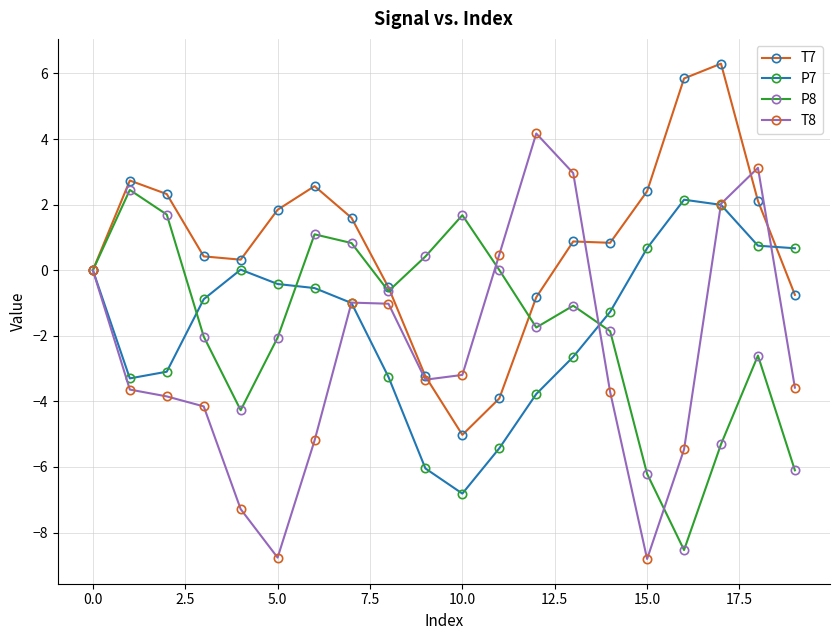

Count the number of data series in this chart.

4